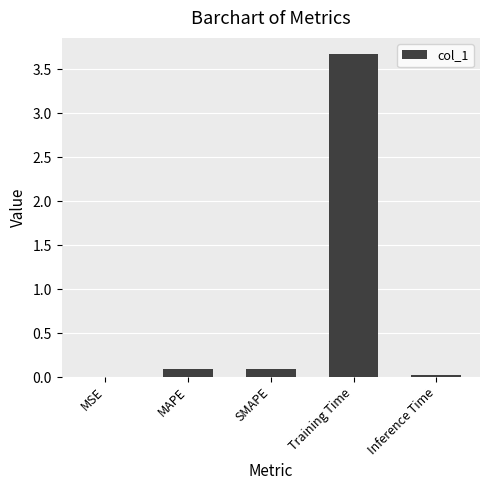

What is the difference between the values at MAPE and Inference Time?

0.1